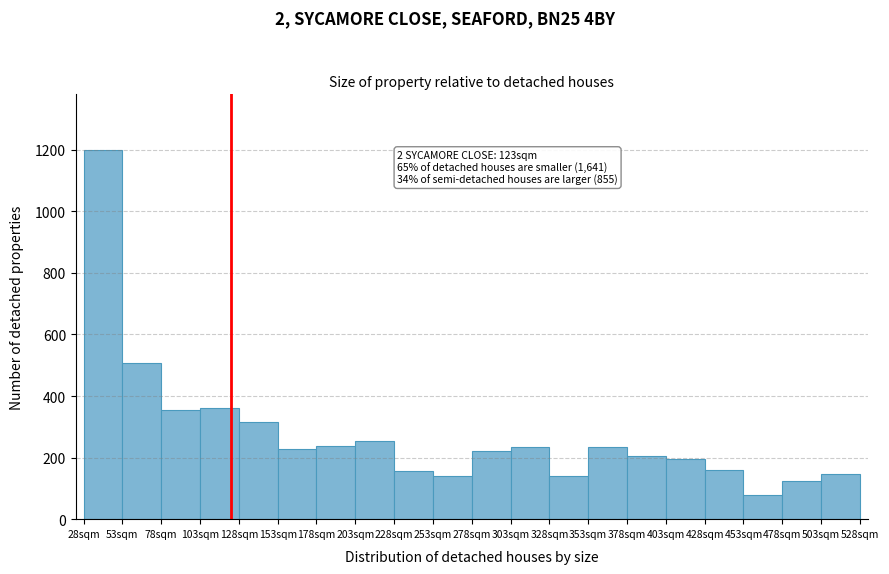

Which range on the x-axis has the tallest bar?

28 to 53